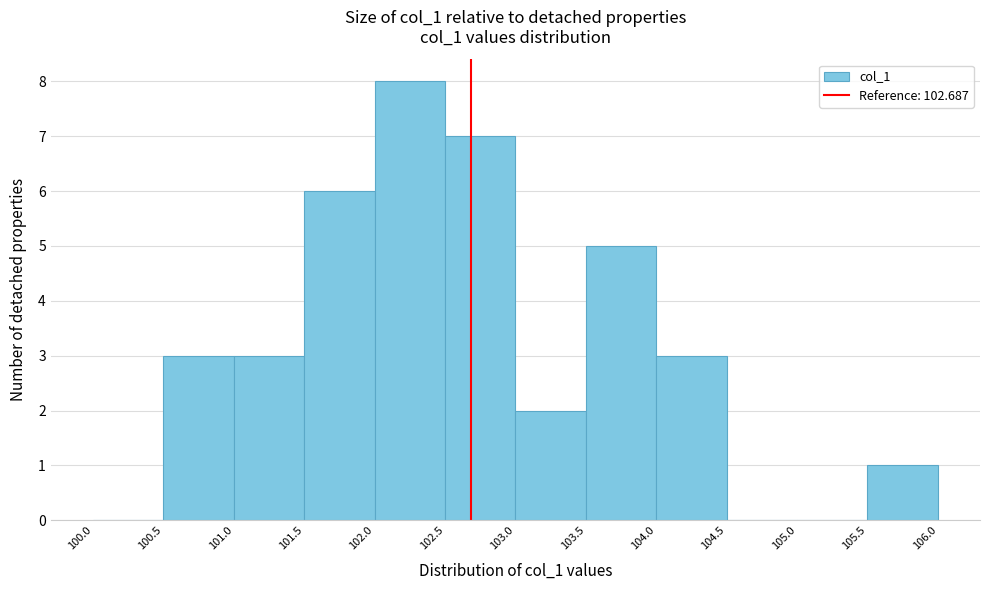

What is the height of the bar covering 103.0 to 103.5 on the x-axis? The values are not printed on the chart, so give them approximately, as read against the axis.

2